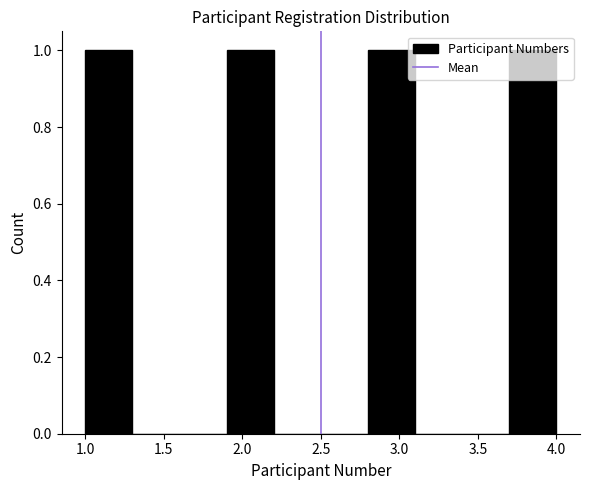

Reading left to right, transcribe this chart: for each bar, give the range it covers on the x-axis and its height. The values are not printed on the chart, so give them approximately, as read against the axis.

1.0 to 1.3: 1
1.3 to 1.6: 0
1.6 to 1.9: 0
1.9 to 2.2: 1
2.2 to 2.5: 0
2.5 to 2.8: 0
2.8 to 3.1: 1
3.1 to 3.4: 0
3.4 to 3.7: 0
3.7 to 4.0: 1